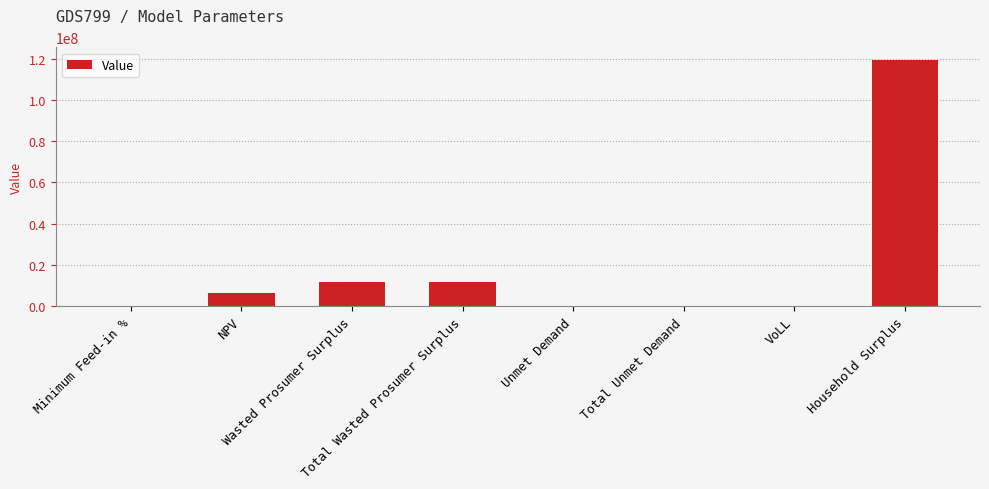

What is the maximum value shown in the chart?

119508506.9